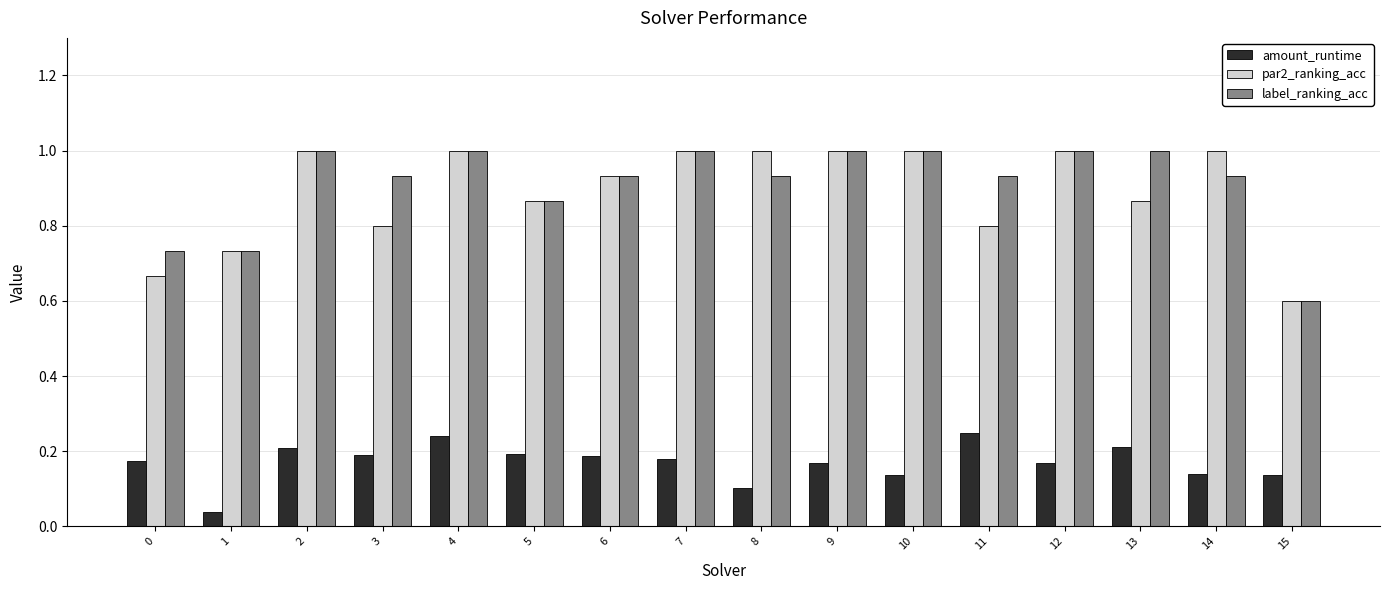

What is the difference between the highest and lowest values at 7?

0.8